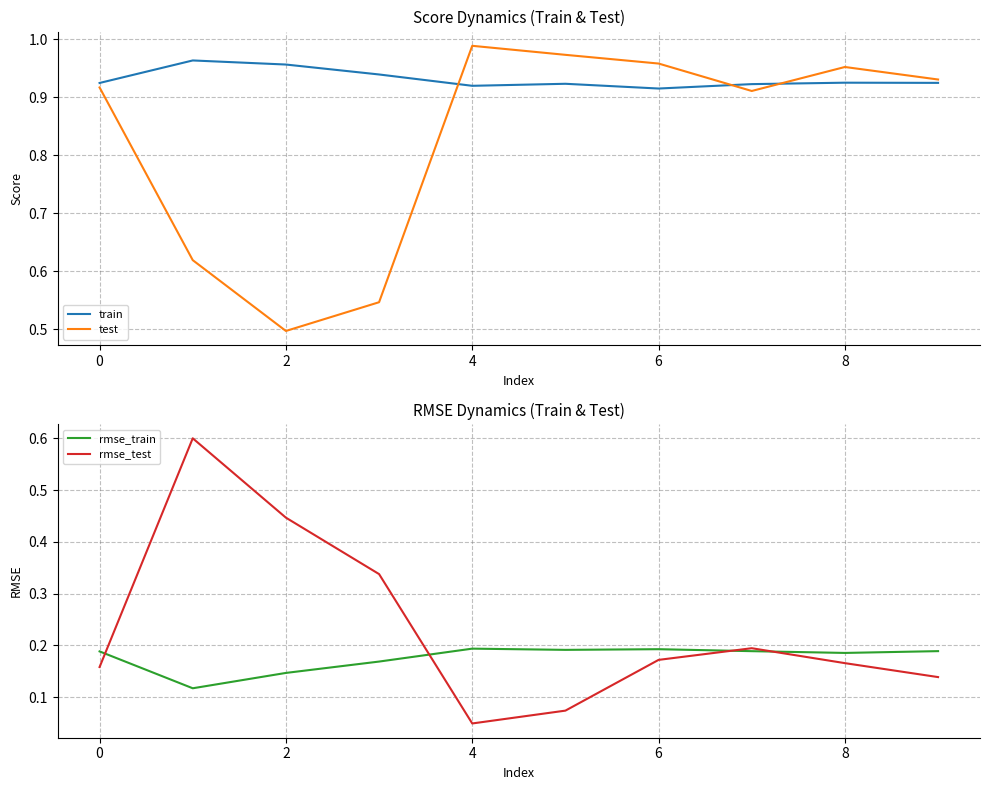

True or false: train and rmse_train intersect in this chart.

False